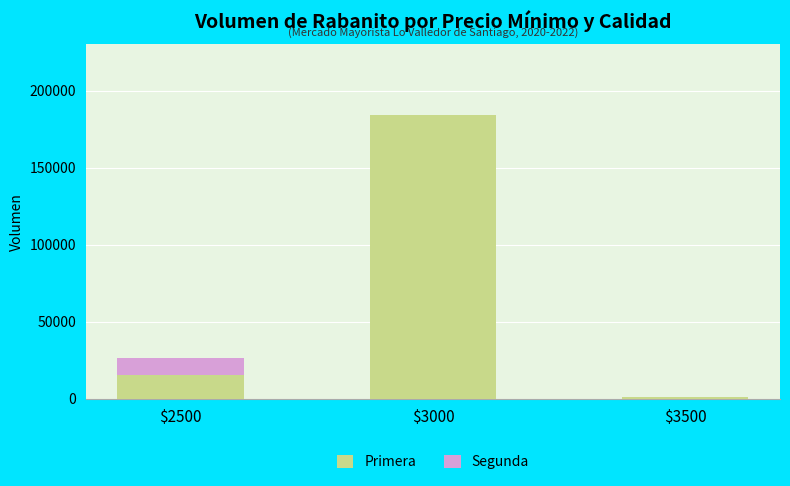

What is the maximum value for Primera?

183900